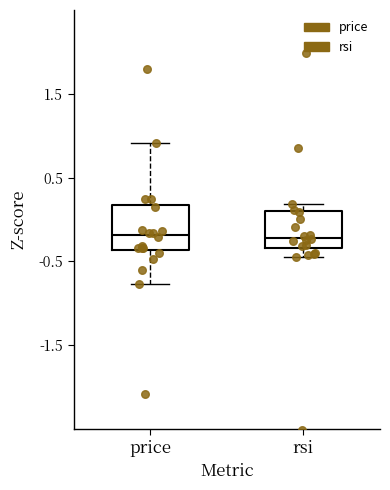

Reading left to right, transcribe this box plot: for each box, give where its median line is, the range the box spans, and where its two whiskers end, as read against the y-axis. The values are not printed on the chart, so give them approximately, as read against the axis.

price: median -0.2, box -0.4 to 0.2, whiskers -0.8 to 0.9
rsi: median -0.2, box -0.3 to 0.1, whiskers -0.5 to 0.2